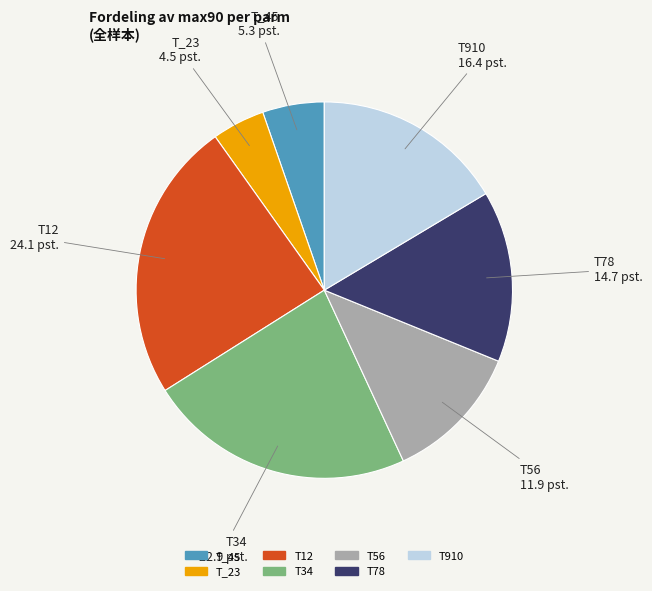

Is the sum of T56 and T_45 greater than half?

No